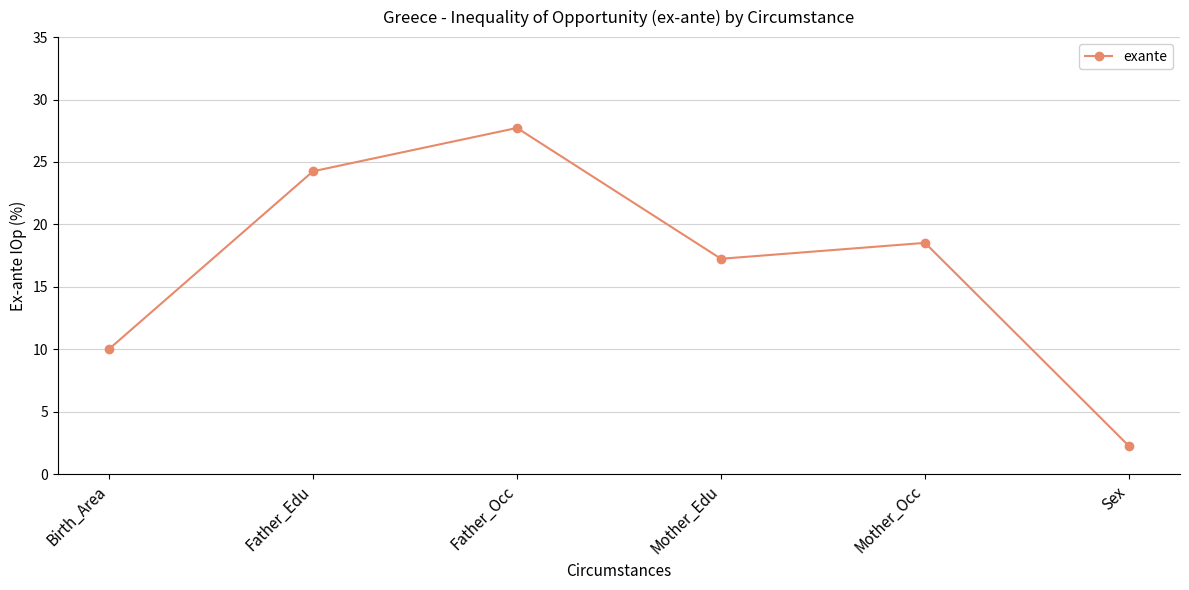

What is the sum of the values at Father_Edu and Mother_Edu?

41.5